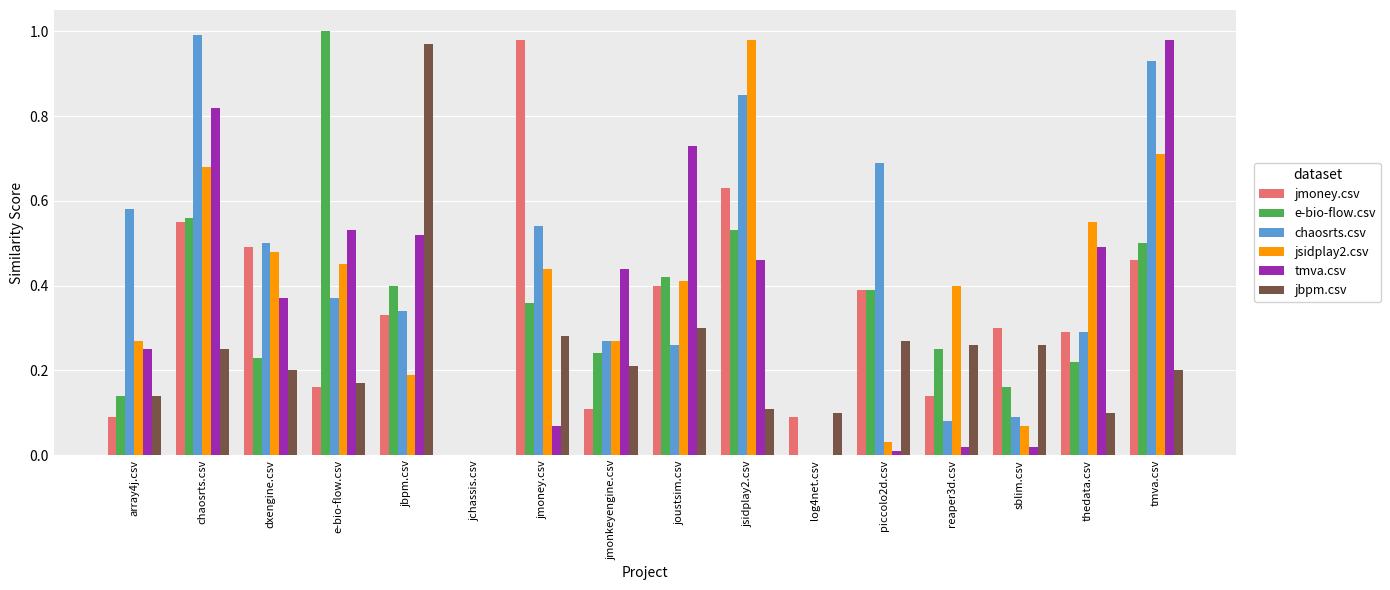

The value of jbpm.csv at reaper3d.csv is 0.3. True or false?

True